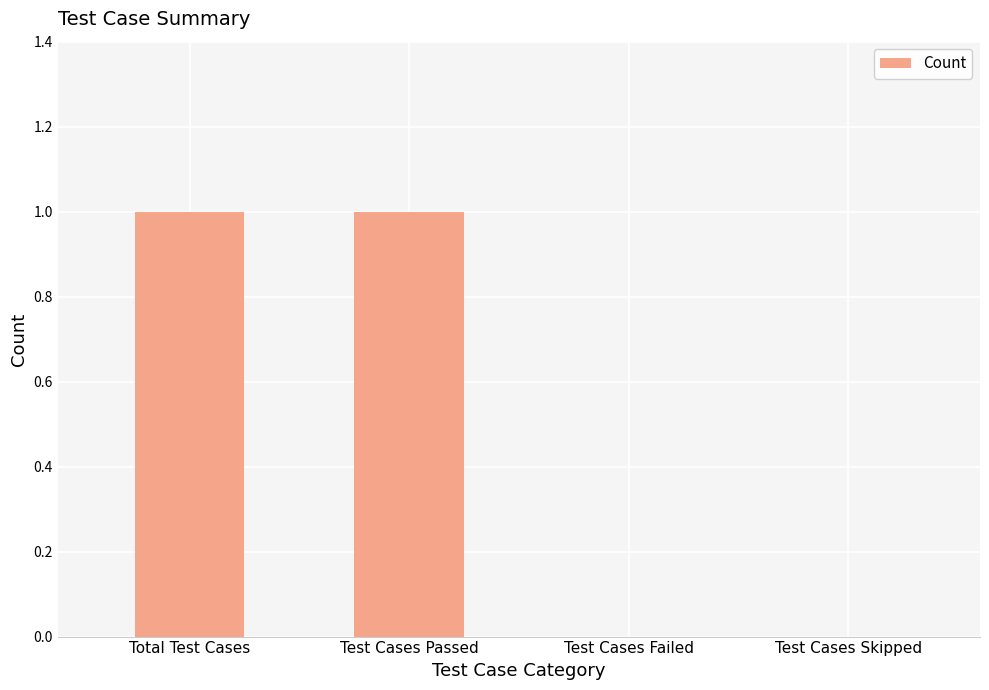

True or false: the data shows 1 at Test Cases Skipped.

False